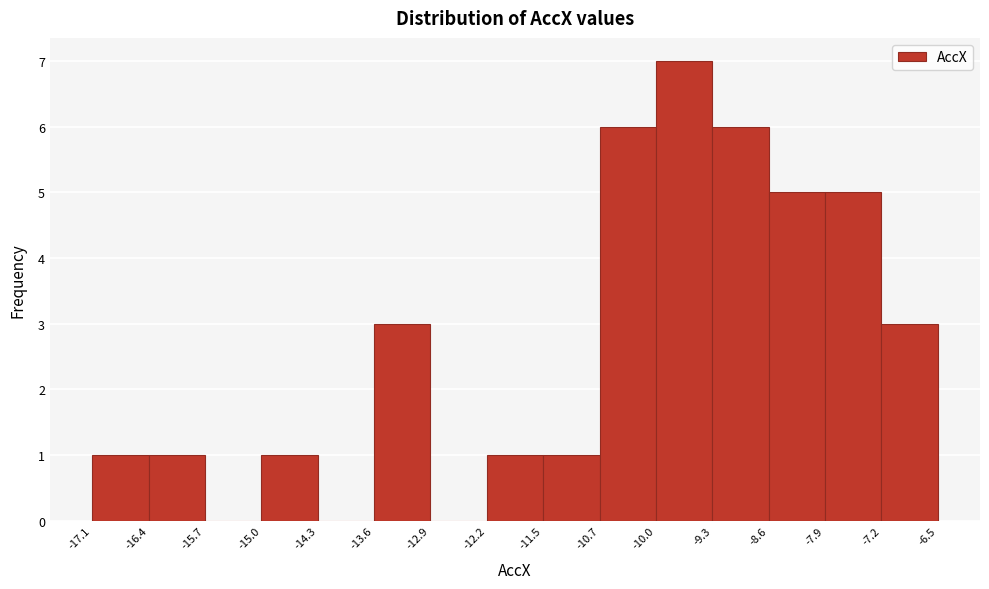

Reading left to right, list every bar in this chart as the range it spans on the x-axis followed by its height. The values are not printed on the chart, so give them approximately, as read against the axis.

-17.1 to -16.4: 1
-16.4 to -15.7: 1
-15.7 to -15.0: 0
-15.0 to -14.3: 1
-14.3 to -13.6: 0
-13.6 to -12.9: 3
-12.9 to -12.2: 0
-12.2 to -11.5: 1
-11.5 to -10.7: 1
-10.7 to -10.0: 6
-10.0 to -9.3: 7
-9.3 to -8.6: 6
-8.6 to -7.9: 5
-7.9 to -7.2: 5
-7.2 to -6.5: 3